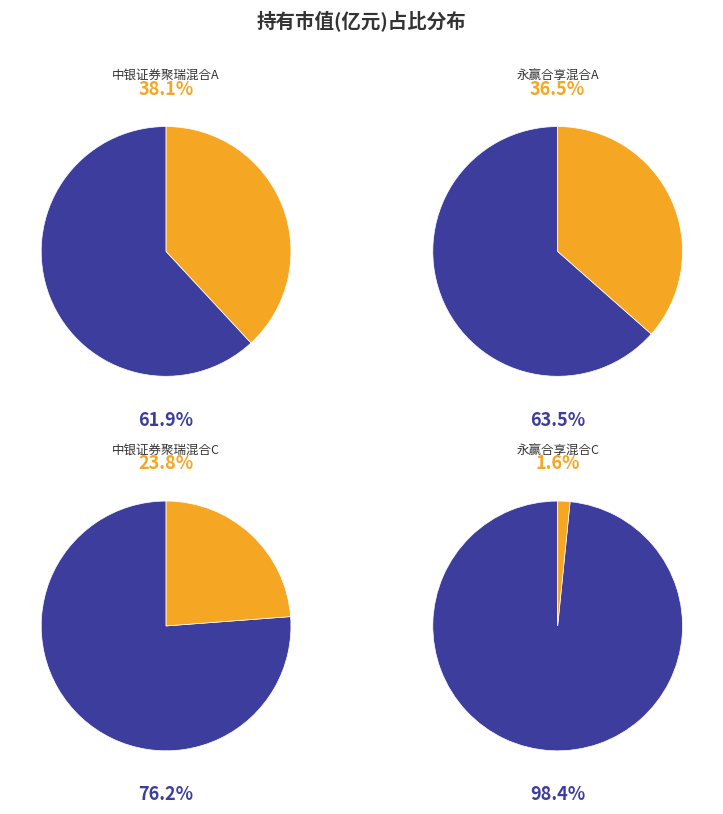

How much of the chart is everything except 永赢合享混合A?

63.5%